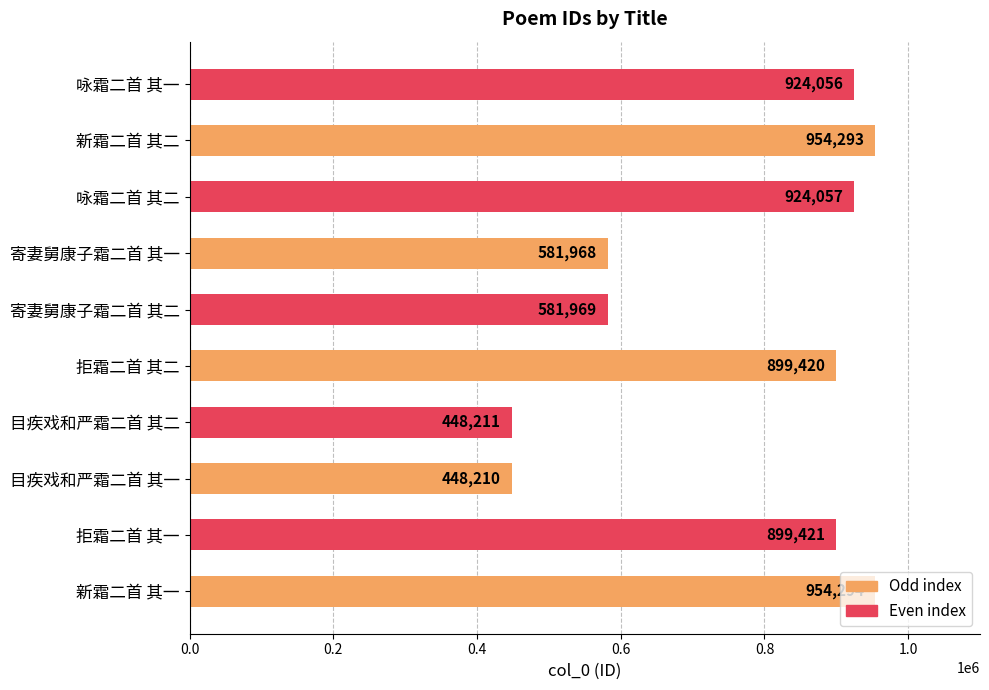

What is the change in value from 目疾戏和严霜二首 其二 to 新霜二首 其二?

+506082